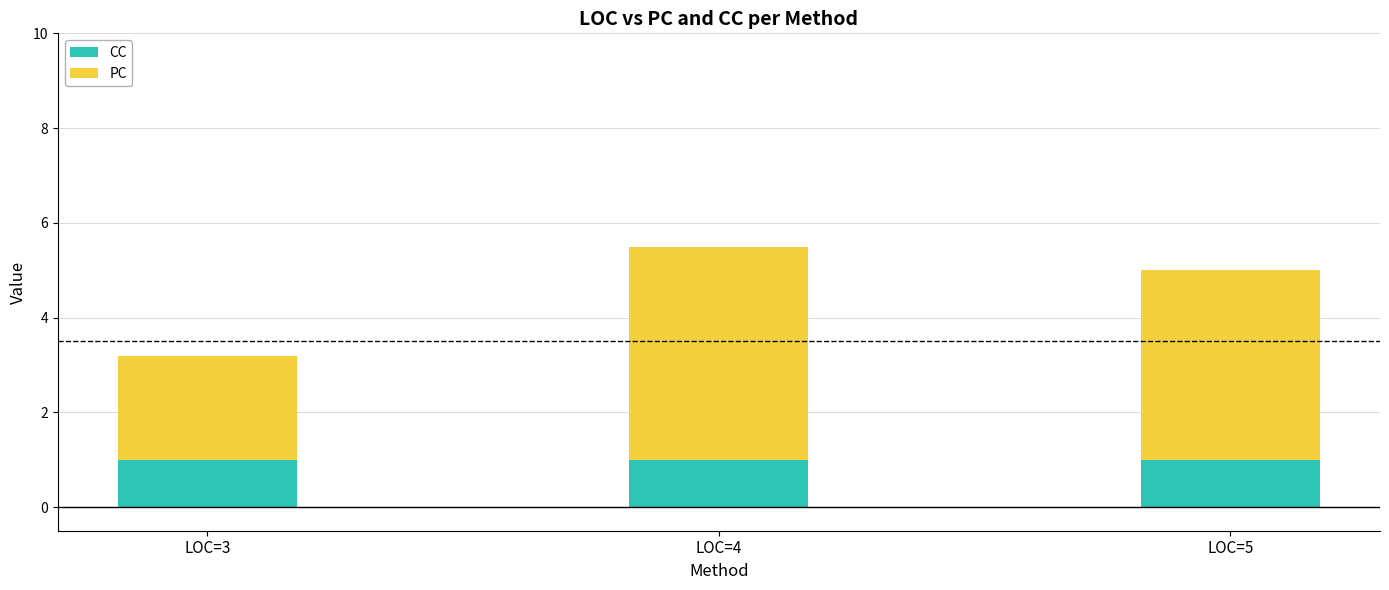

What is the minimum value for CC?

1.0